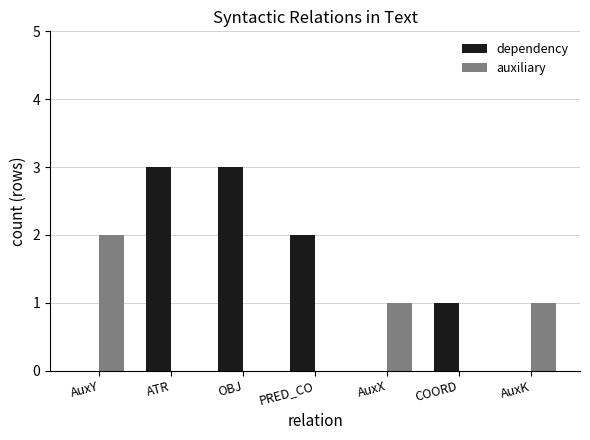

Are the bars horizontal?

No